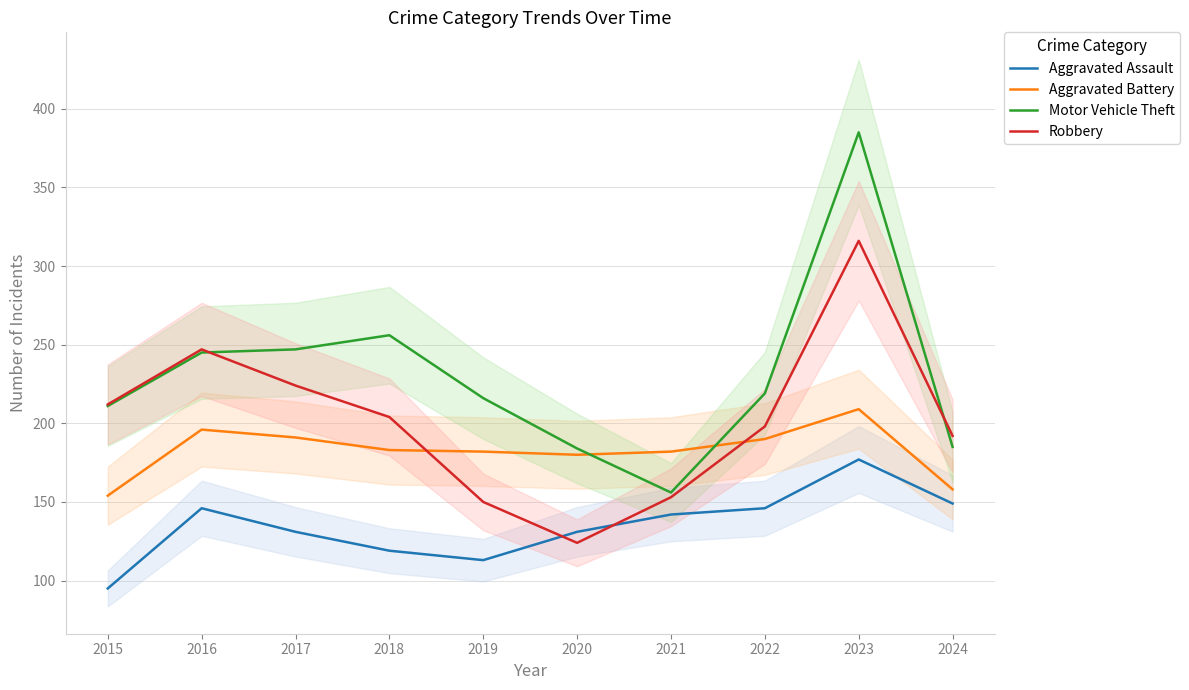

How many interior local valleys does the Aggravated Assault series have?

1